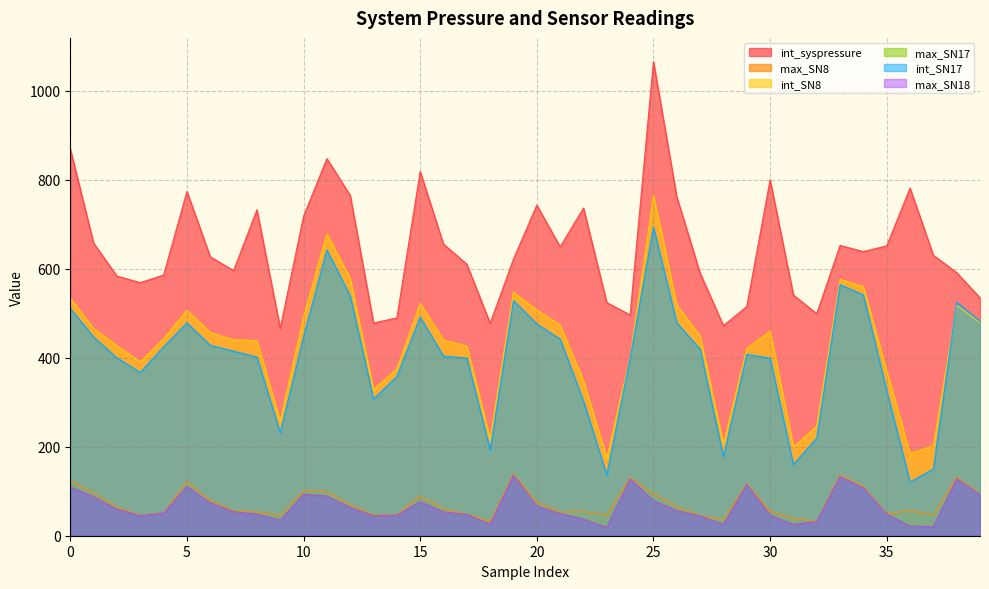

At which category does max_SN18 reach its first local peak?

5